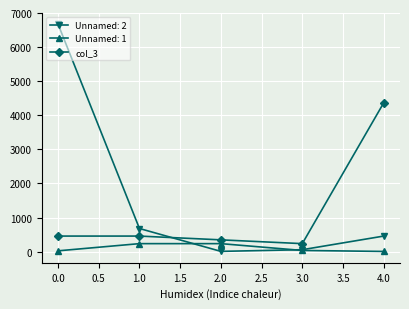

What is the smallest value displayed?

5